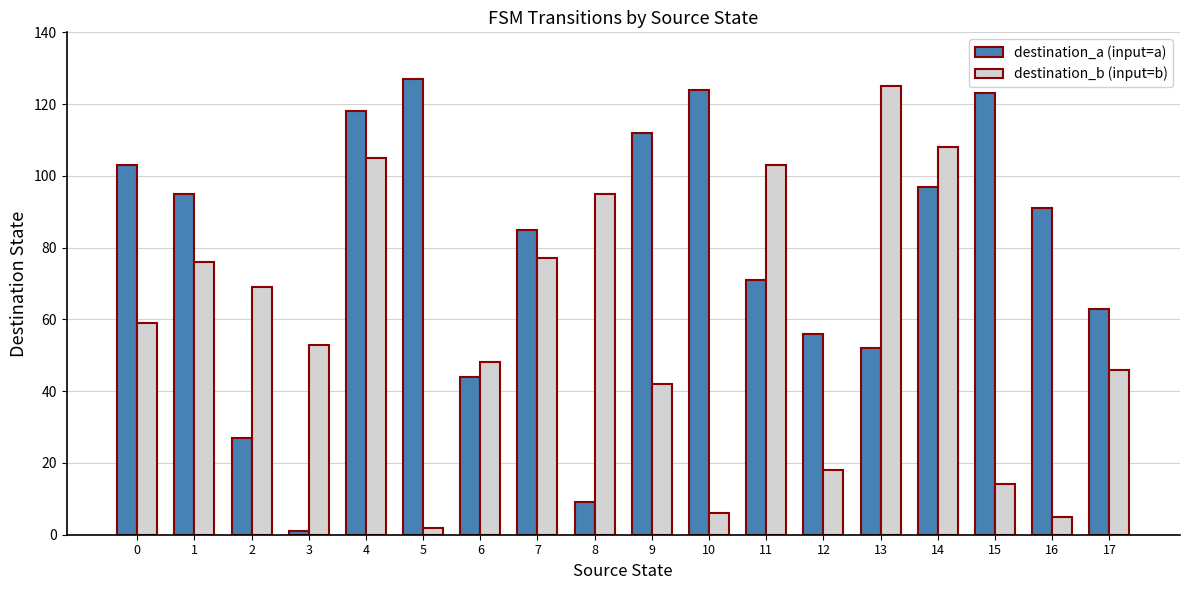

Reading left to right, list all the values displayed in this chart.

destination_a (input=a): 0=103	1=95	2=27	3=1	4=118	5=127	6=44	7=85	8=9	9=112	10=124	11=71	12=56	13=52	14=97	15=123	16=91	17=63
destination_b (input=b): 0=59	1=76	2=69	3=53	4=105	5=2	6=48	7=77	8=95	9=42	10=6	11=103	12=18	13=125	14=108	15=14	16=5	17=46